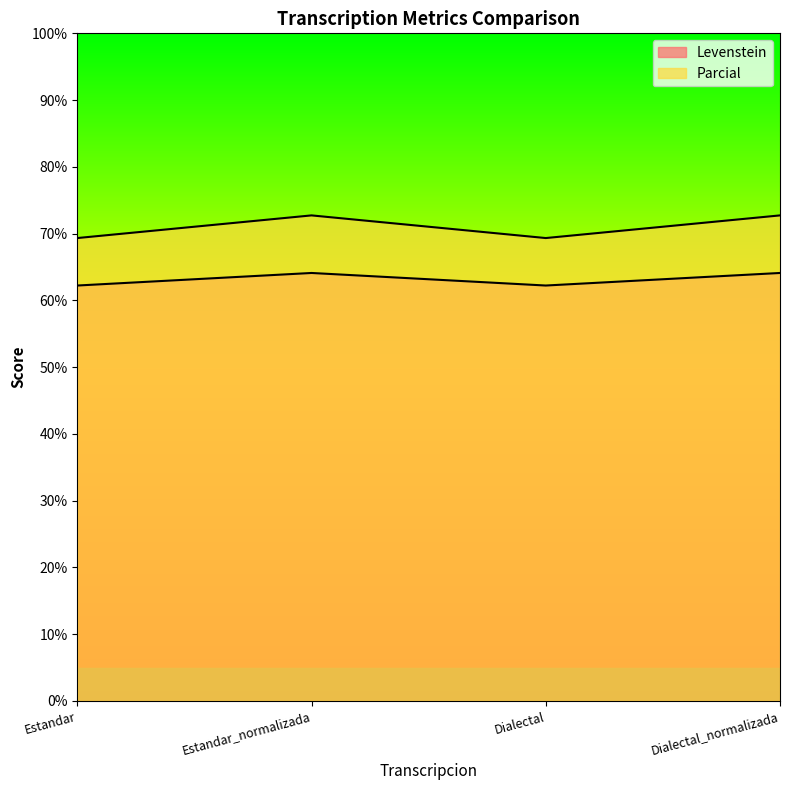

What is the difference between the Levenstein values at Dialectal and Estandar_normalizada?

1.9